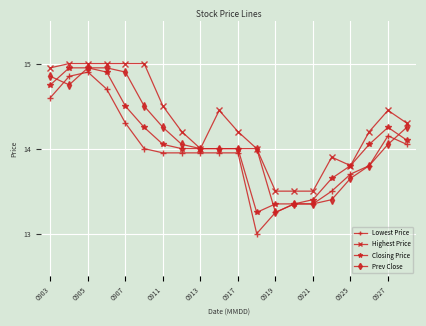

Which series has the largest total across all categories?

Highest Price